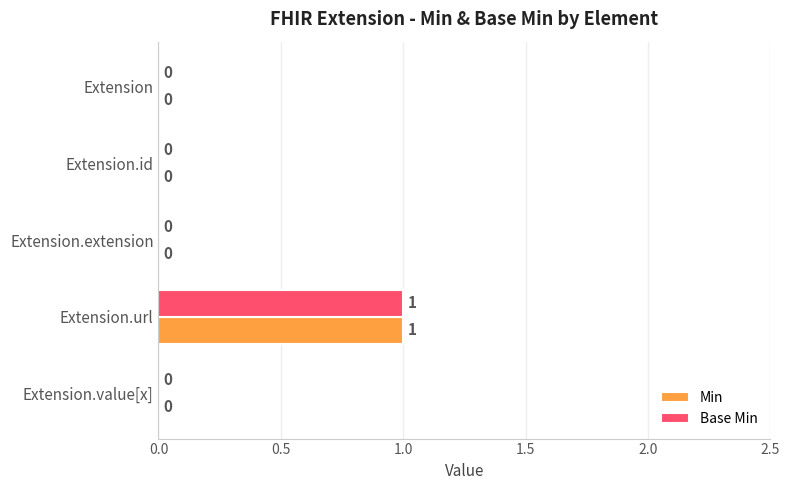

Is the value of Base Min at Extension greater than the value of Min at Extension.url?

No